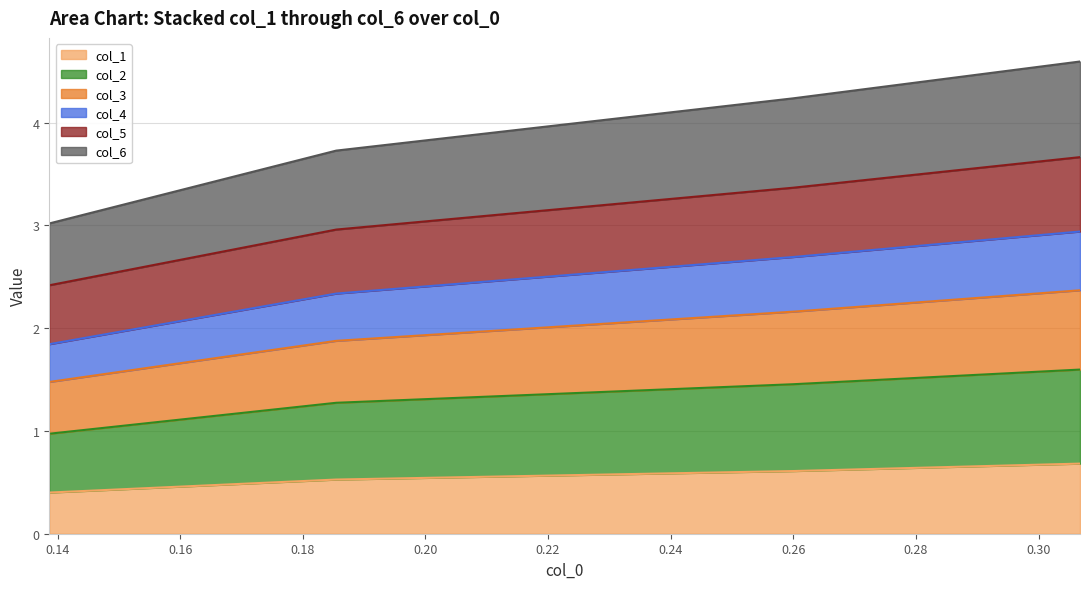

What is the maximum value for col_1?

0.7